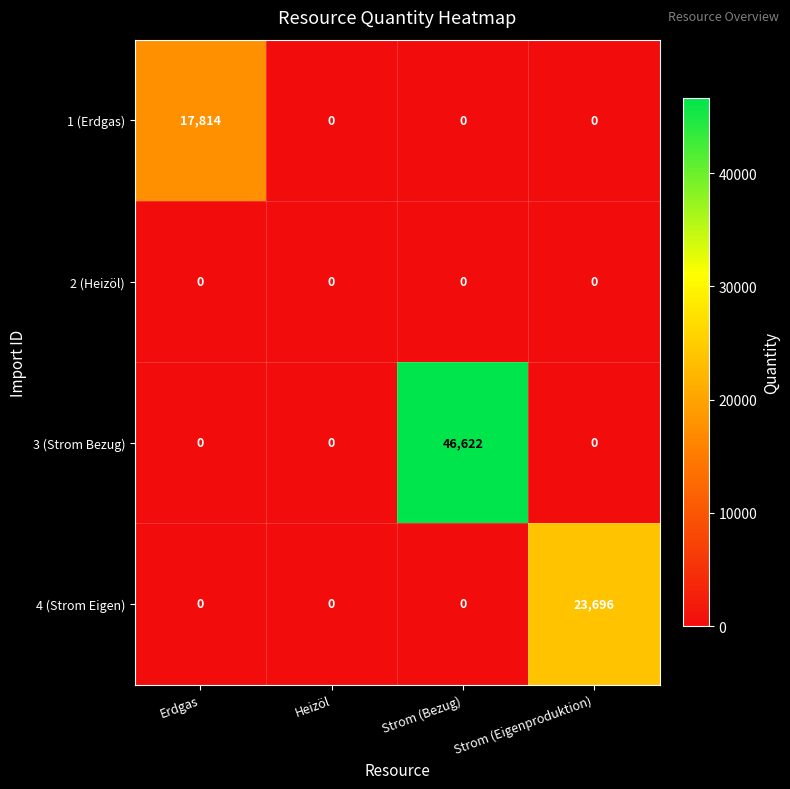

Reading right to left, what are all the values shown in this chart?

1 (Erdgas): Strom (Eigenproduktion)=0	Strom (Bezug)=0	Heizöl=0	Erdgas=17814
2 (Heizöl): Strom (Eigenproduktion)=0	Strom (Bezug)=0	Heizöl=0	Erdgas=0
3 (Strom Bezug): Strom (Eigenproduktion)=0	Strom (Bezug)=46622	Heizöl=0	Erdgas=0
4 (Strom Eigen): Strom (Eigenproduktion)=23696	Strom (Bezug)=0	Heizöl=0	Erdgas=0